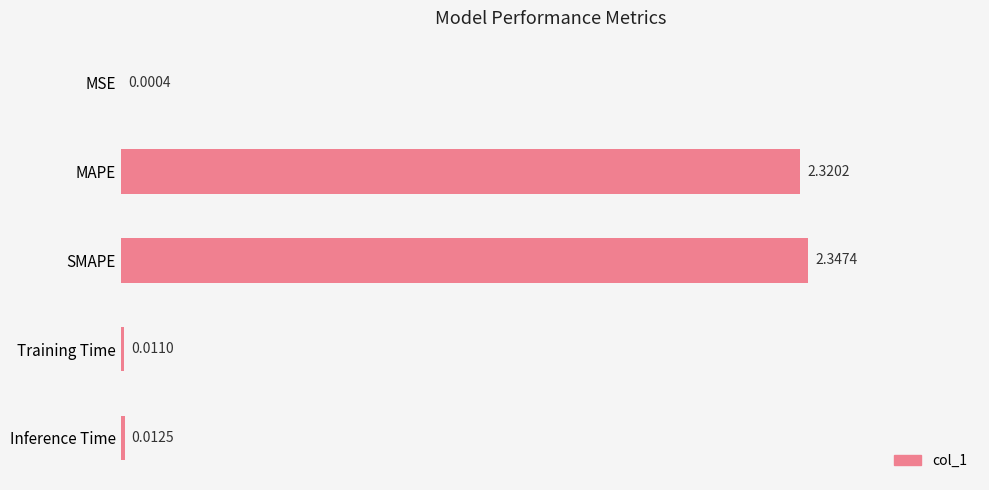

What is the sum of all values?

4.7